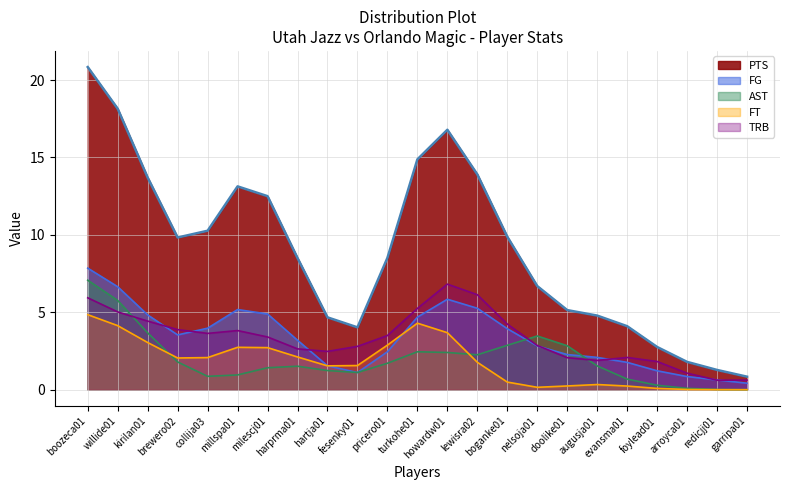

Which series has the largest total across all categories?

PTS